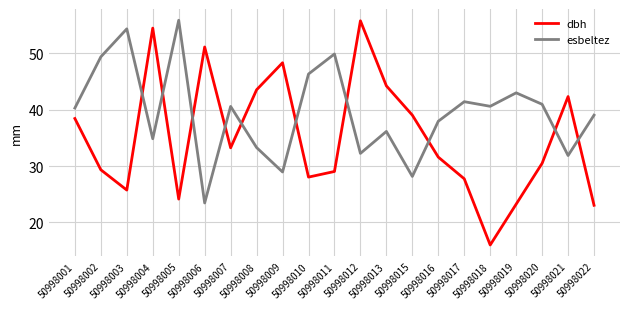

True or false: dbh and esbeltez intersect in this chart.

True